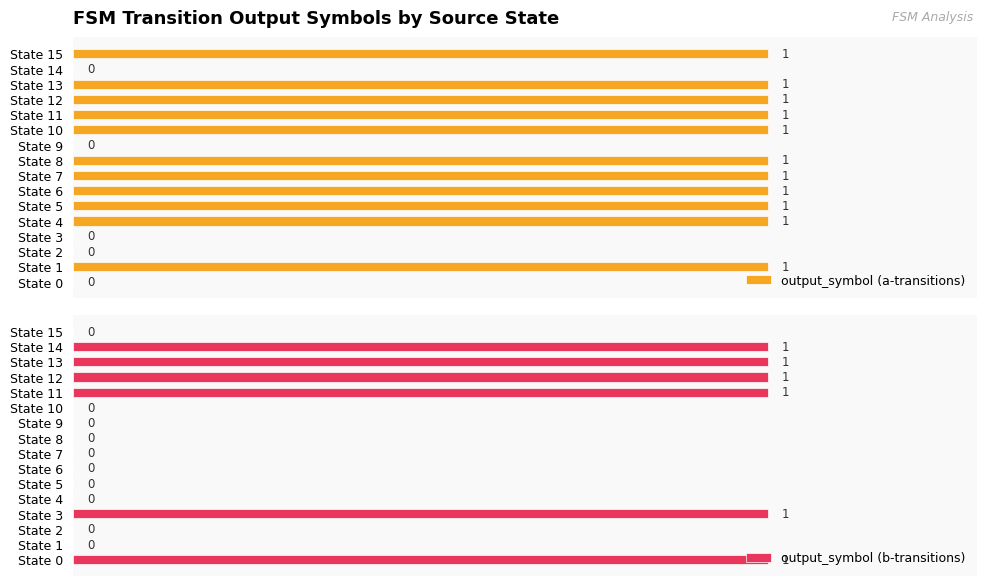

Which series changed the most between State 3 and State 8?

output_symbol (a-transitions)